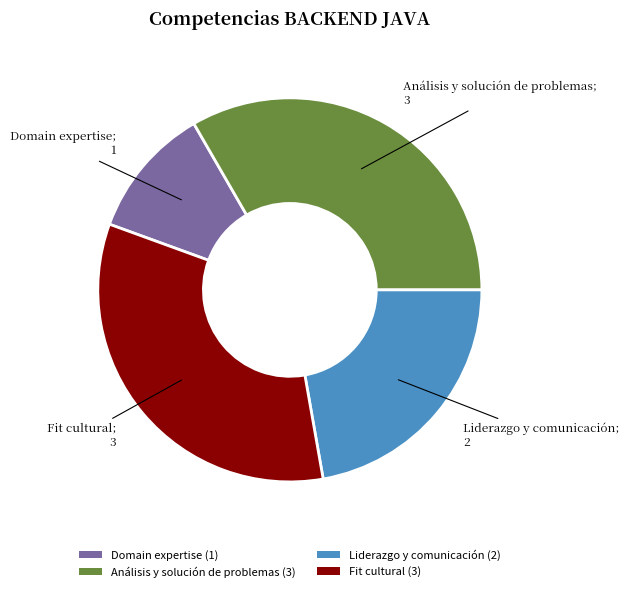

Which category has the smallest portion of the pie?

Domain expertise